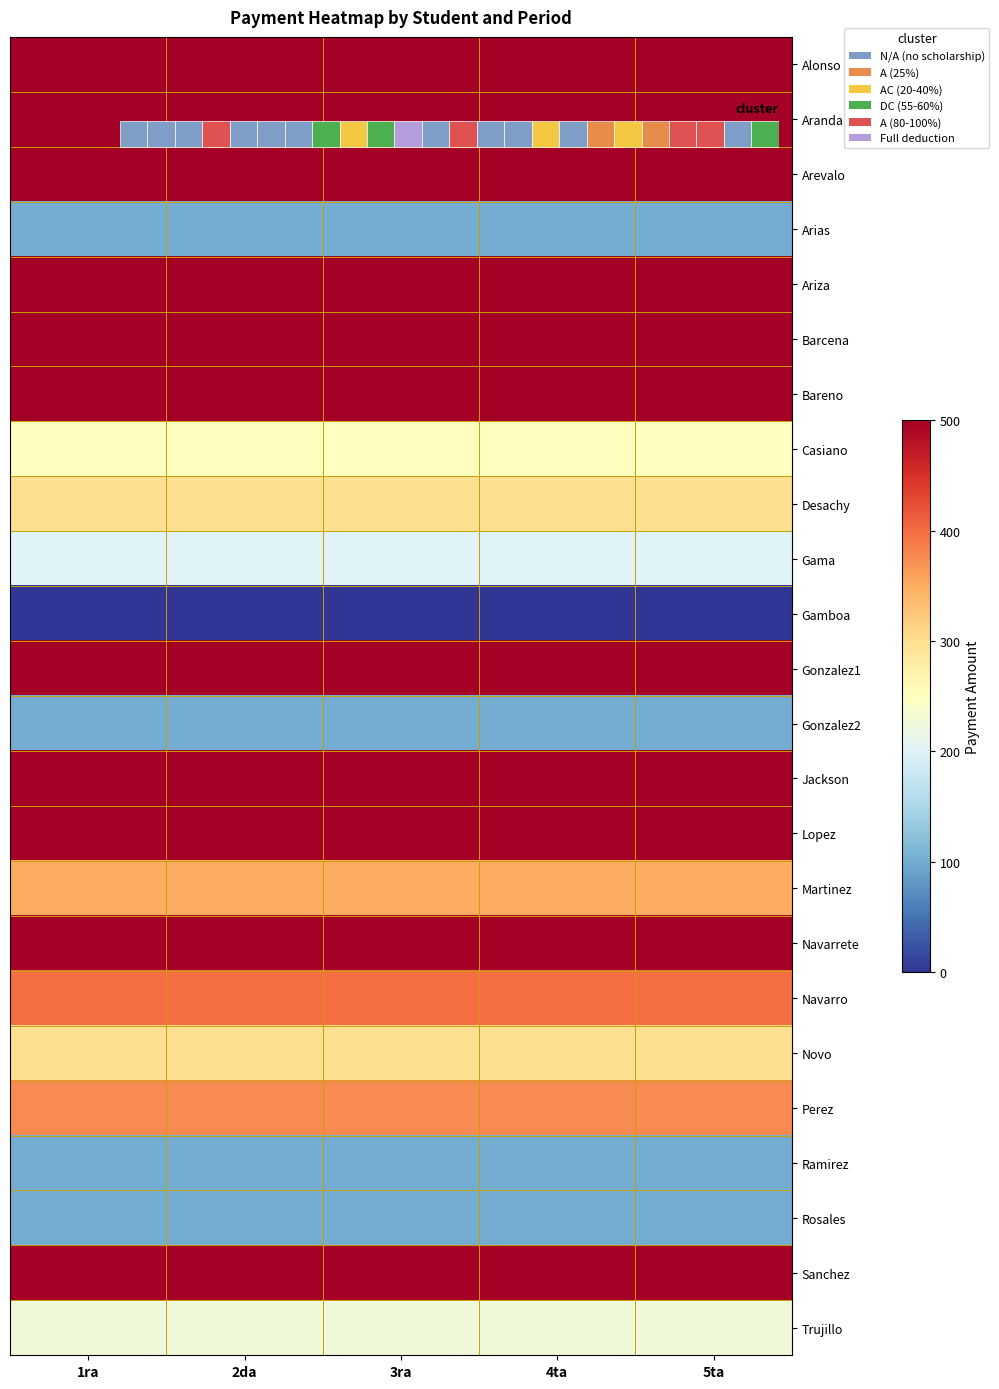

True or false: Martinez has a value of 493 at 4ta.

False